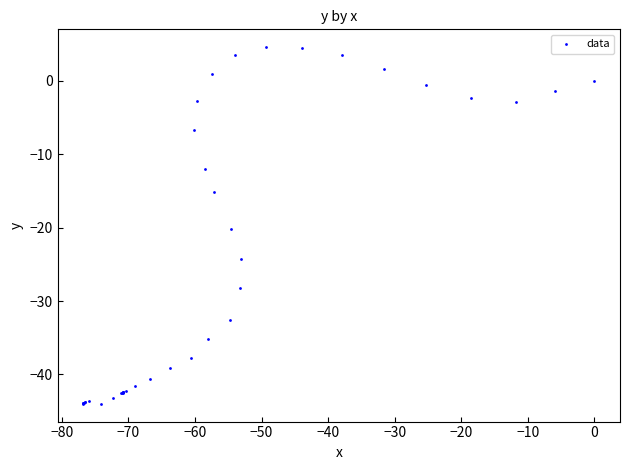

What Y value in the scatter plot is closest to -19?

-20.2